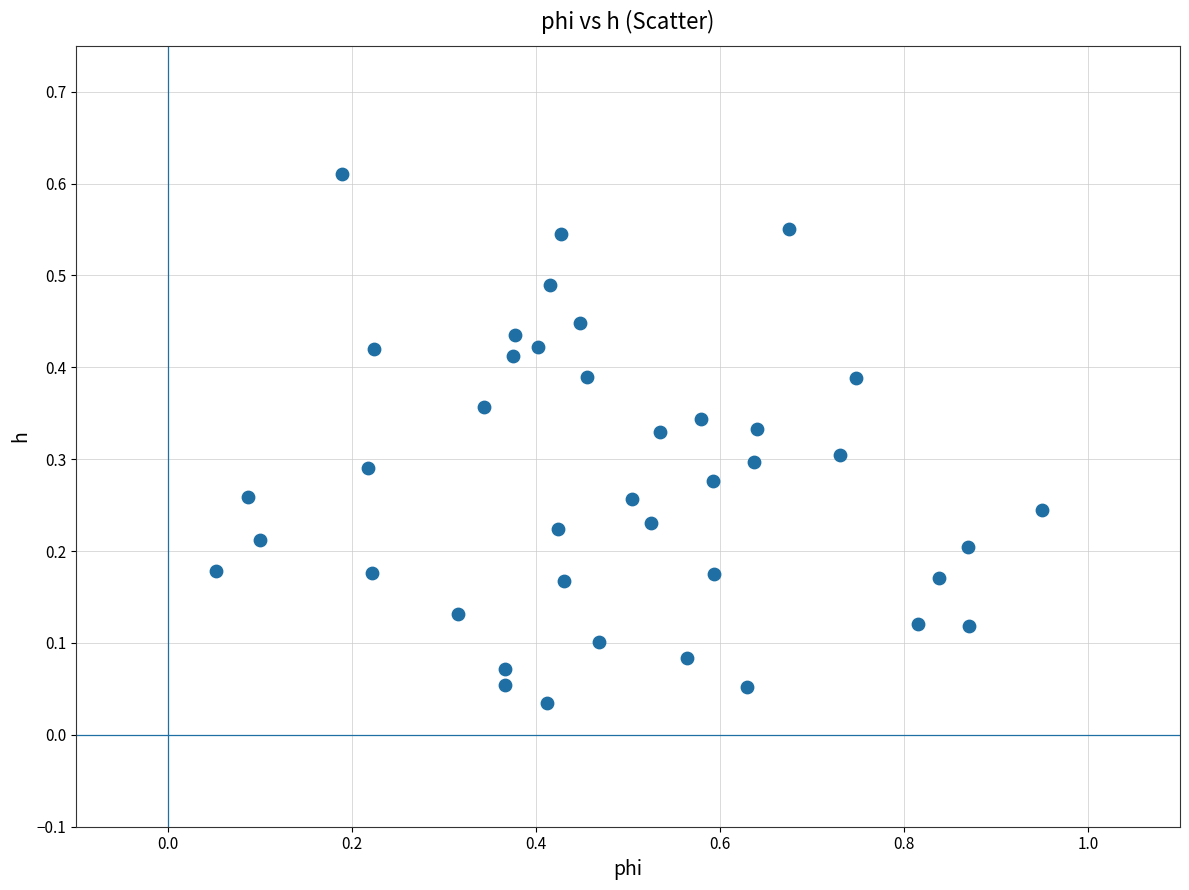

What is the range of X values (max minus min)?

0.9